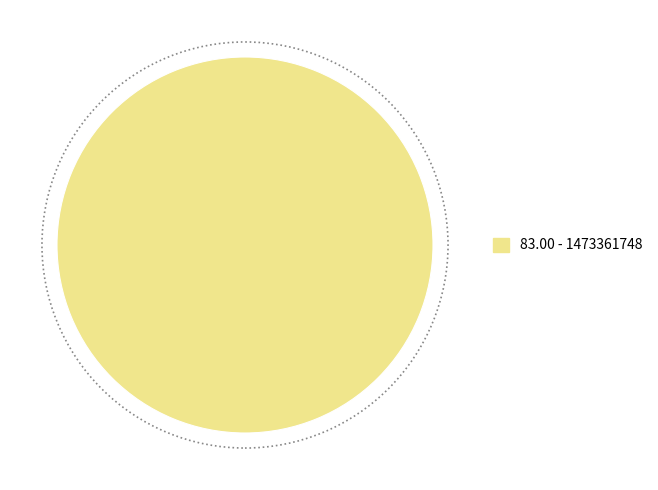

Is there a majority slice in this chart?

Yes